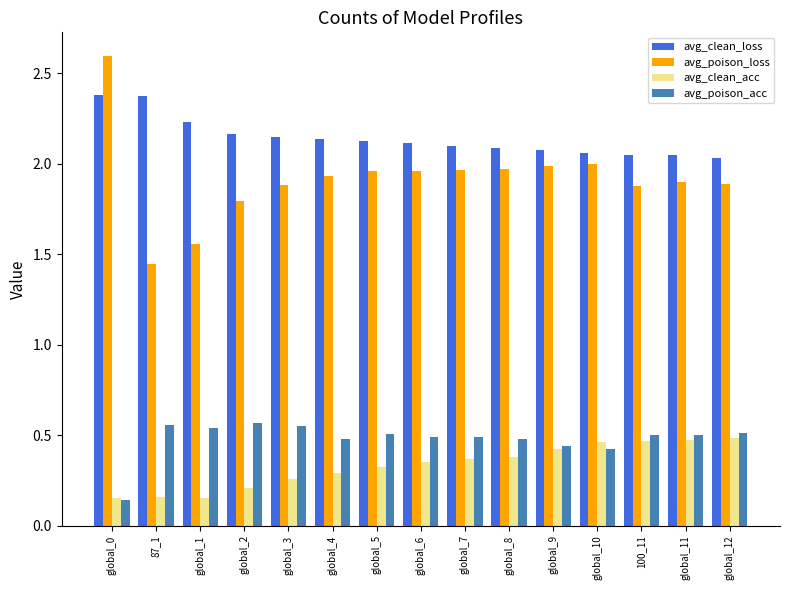

Is it true that avg_clean_loss equals 2.1 at global_3?

True